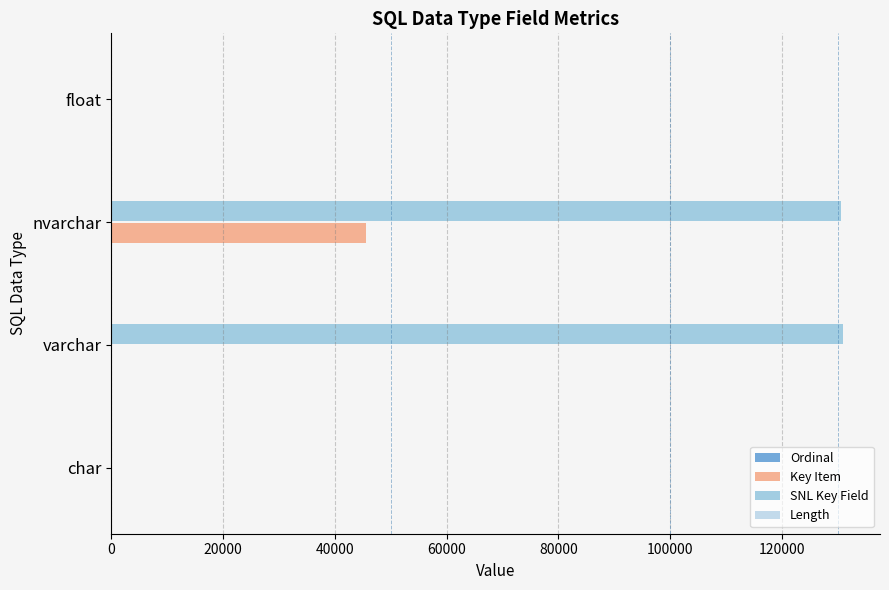

At which category is the sum across all series the highest?

nvarchar